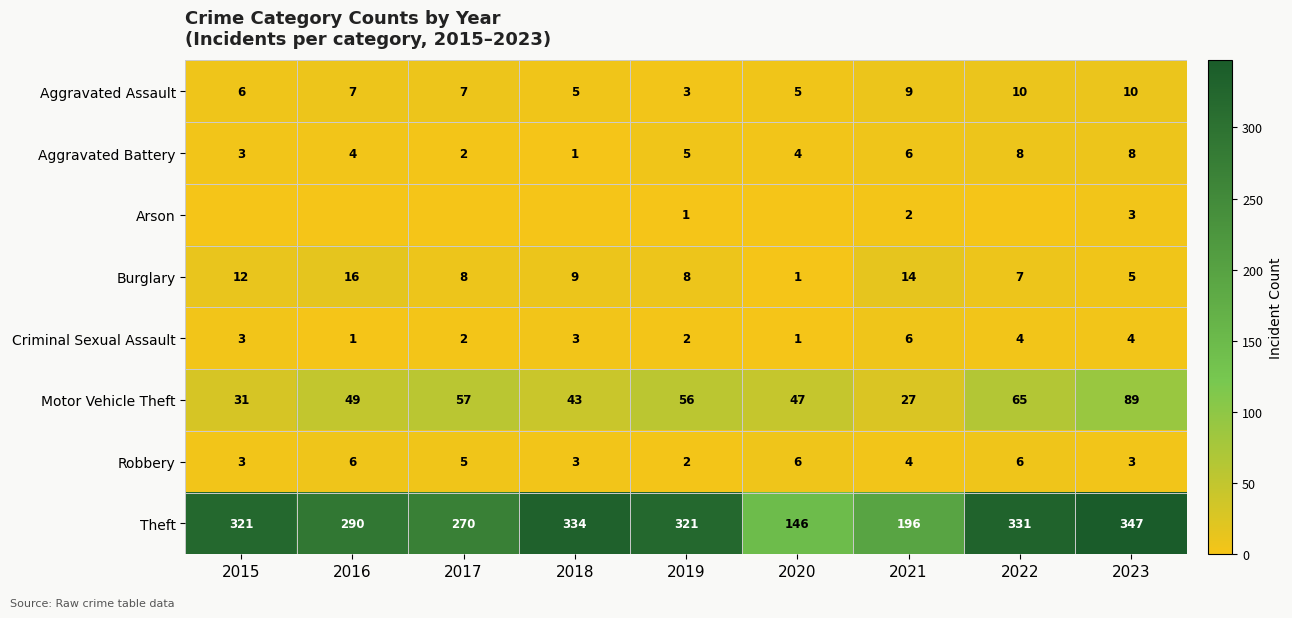

Count the Robbery values in the range 3 to 6.

8